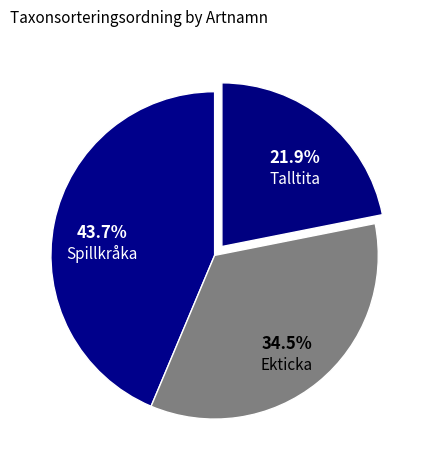

Count the number of slices in the pie.

3